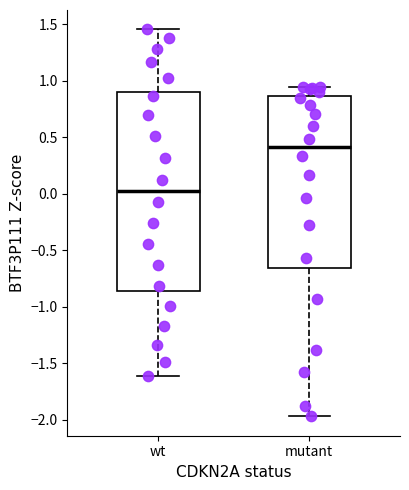

Which box is the tallest, from its lower edge to its upper edge?

wt